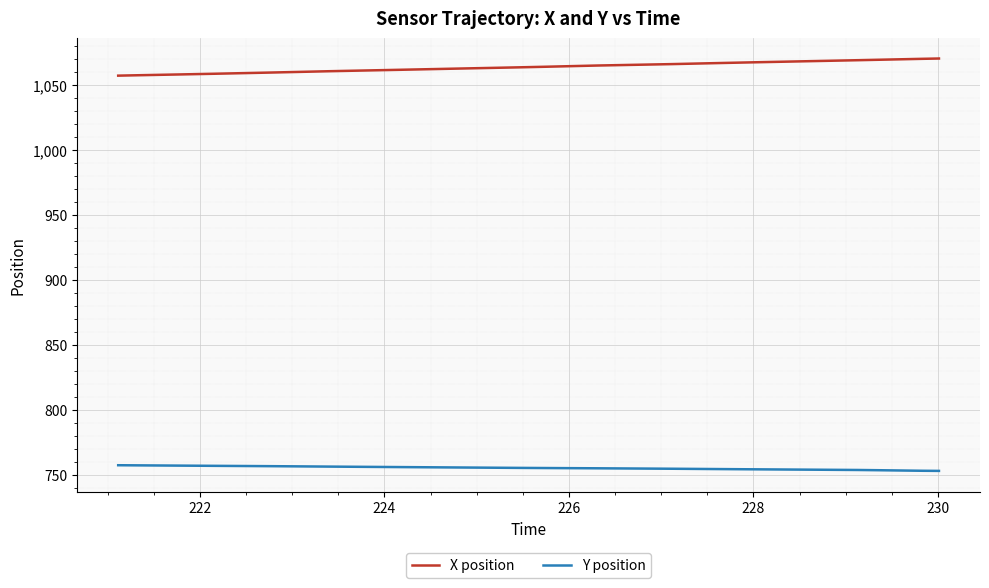

What is the highest value of the Y position series?

757.3